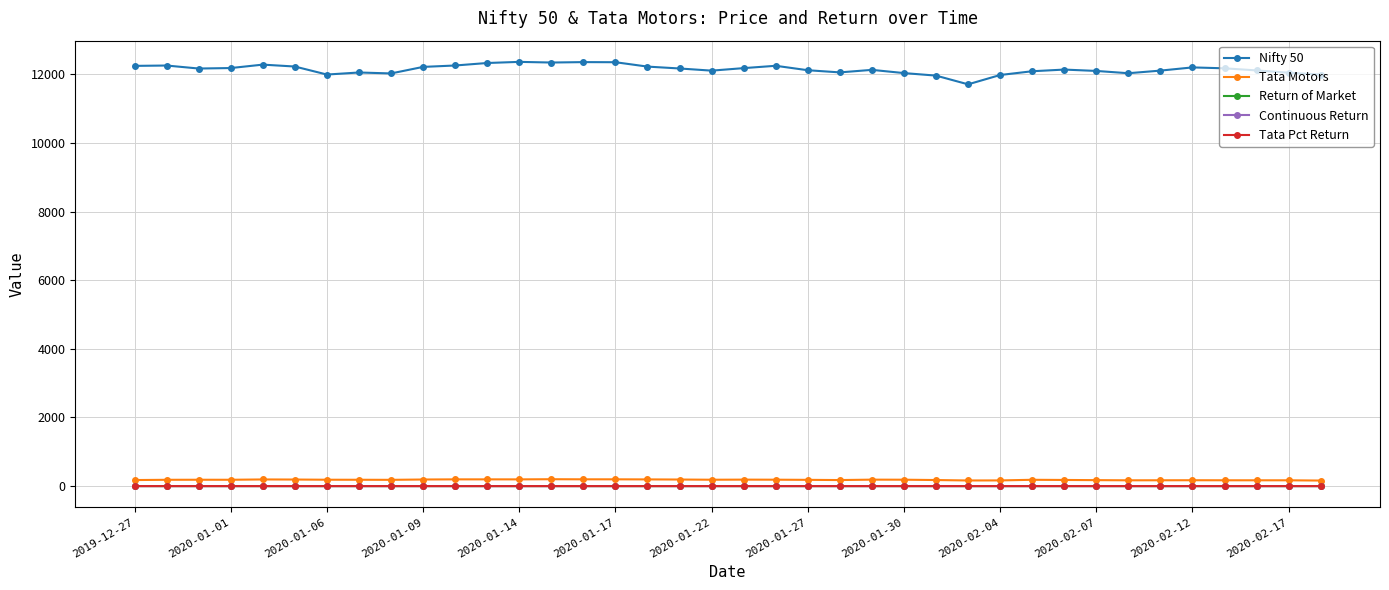

True or false: Continuous Return has more than 0 points higher than both neighbors.

True